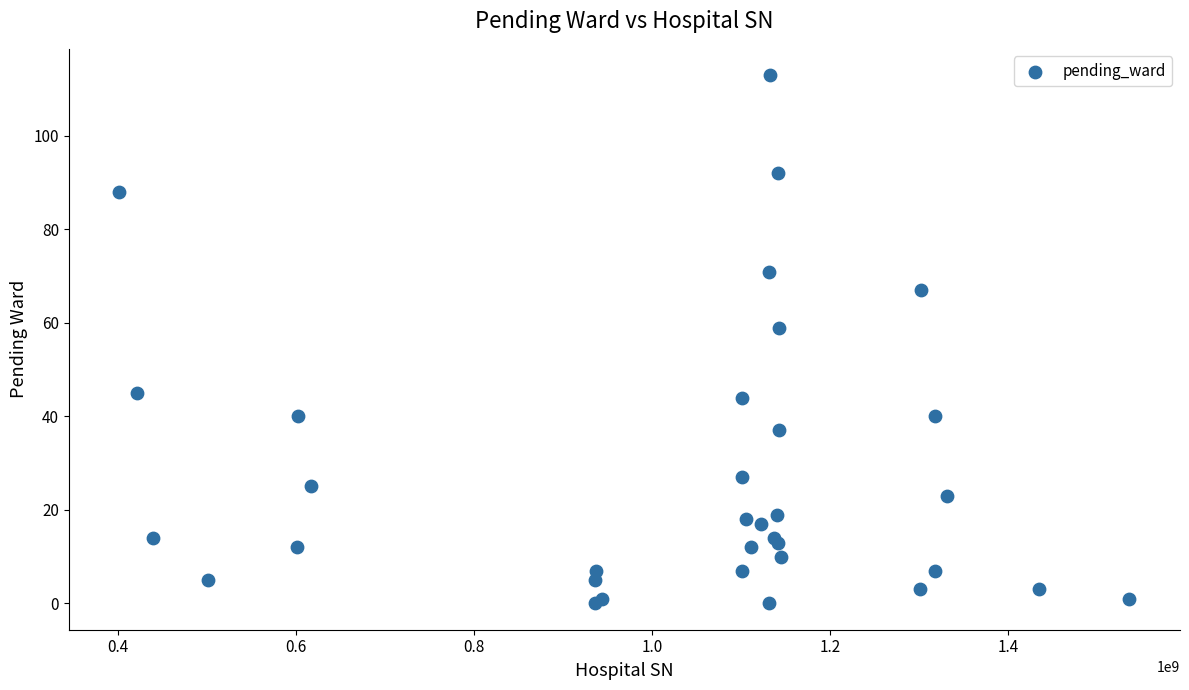

What Y value in the scatter plot is closest to 56?

59